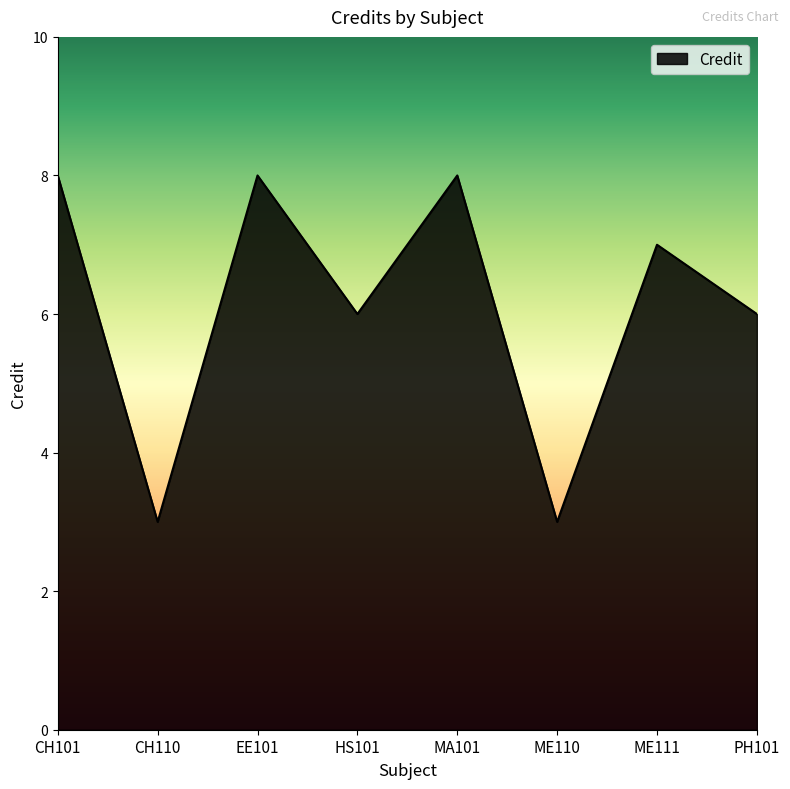

How many values are below 7?

4